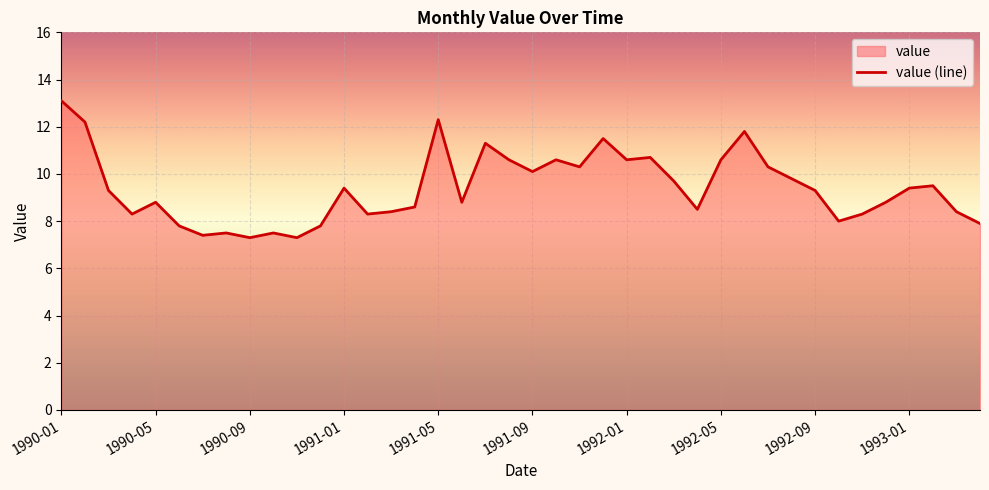

What is the greatest value displayed?

13.1